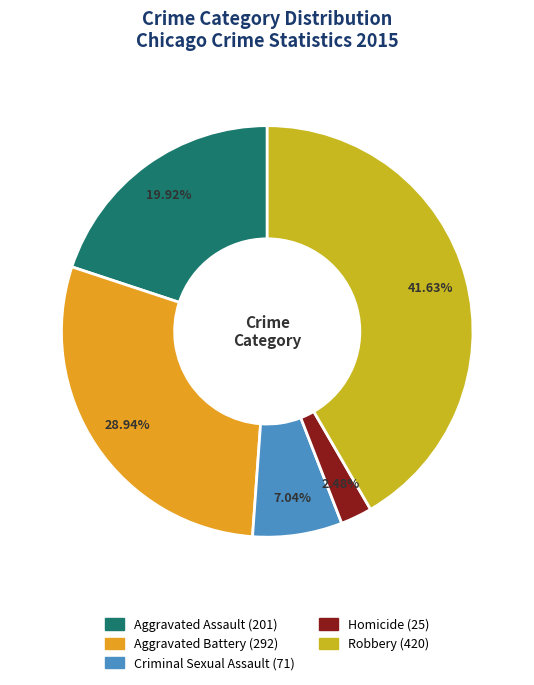

To the nearest percent, what is the combined percentage of Aggravated Assault and Robbery?

62%